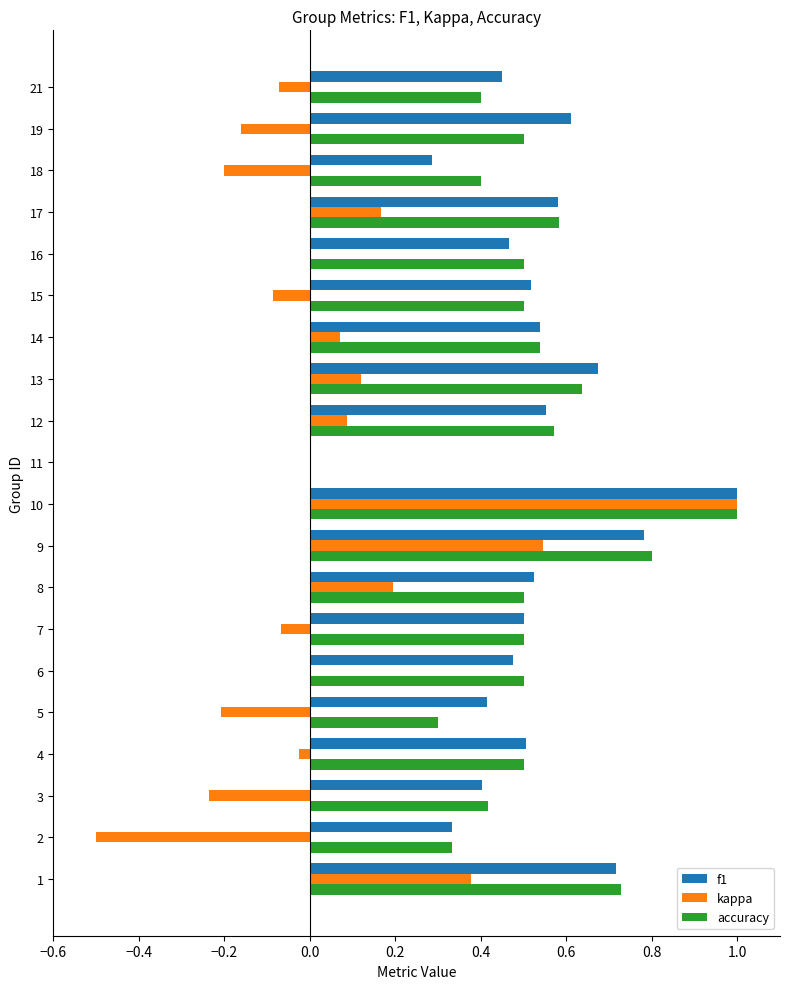

Is it true that accuracy equals 0.9 at 15?

False